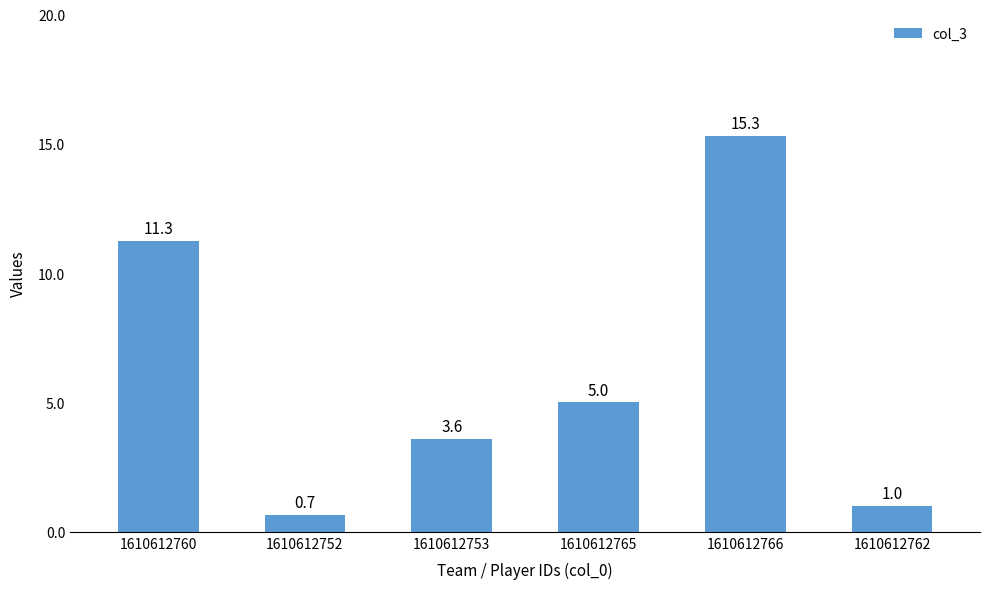

The chart shows a value of 11.3 at 1610612760. True or false?

True